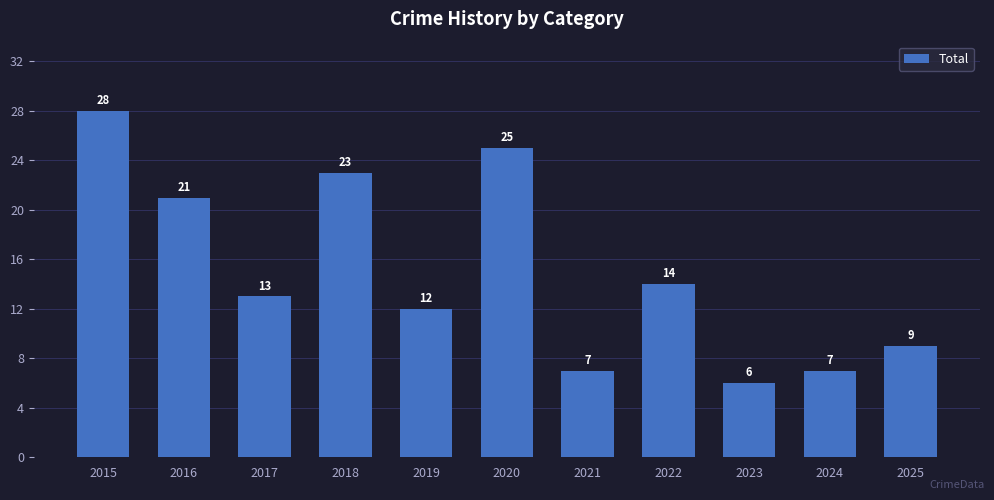

What is the difference between the values at 2023 and 2022?

8